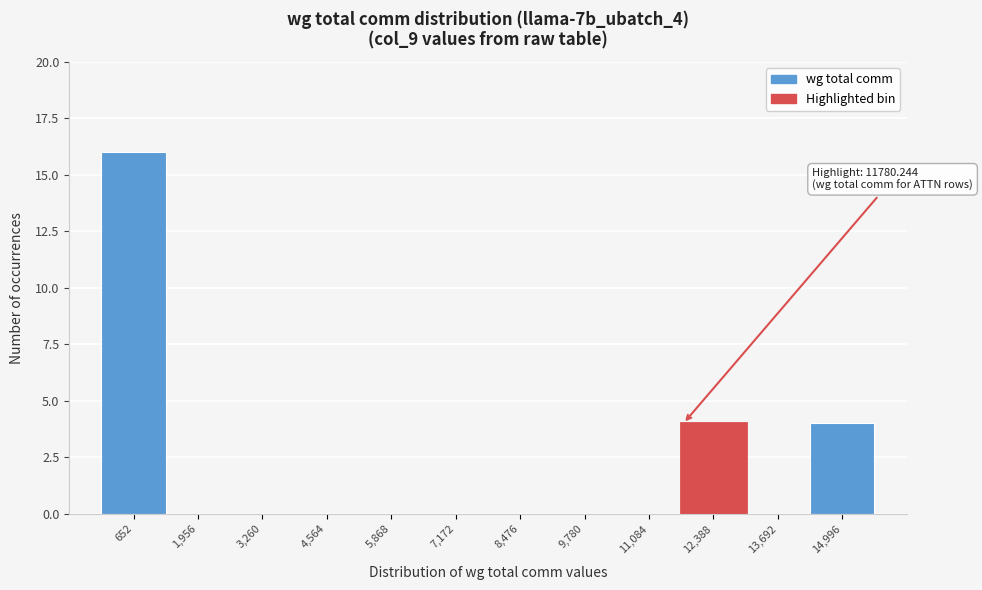

Which range on the x-axis has the tallest bar?

0 to 1400